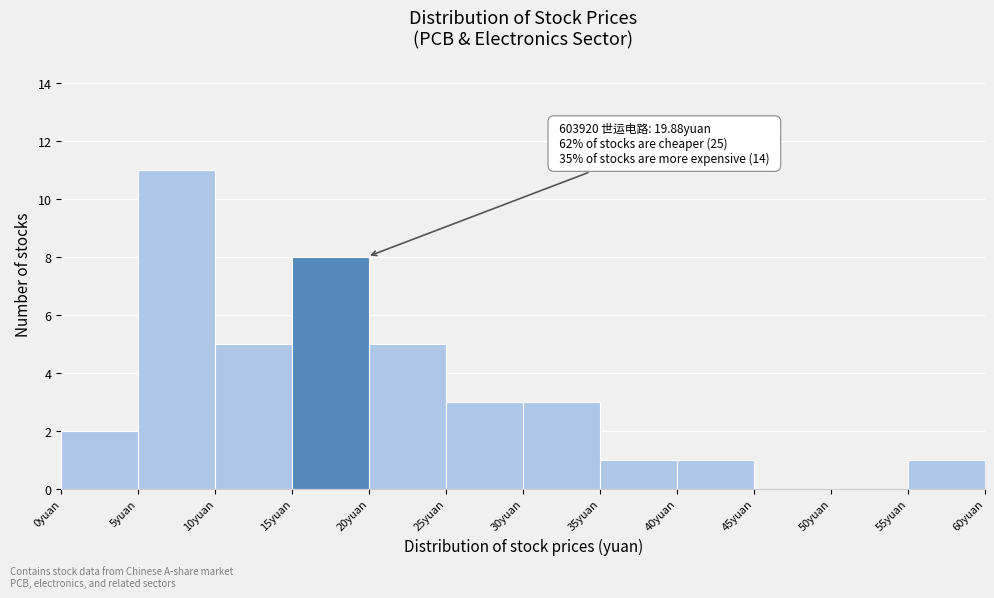

Which range on the x-axis has the tallest bar?

5 to 10